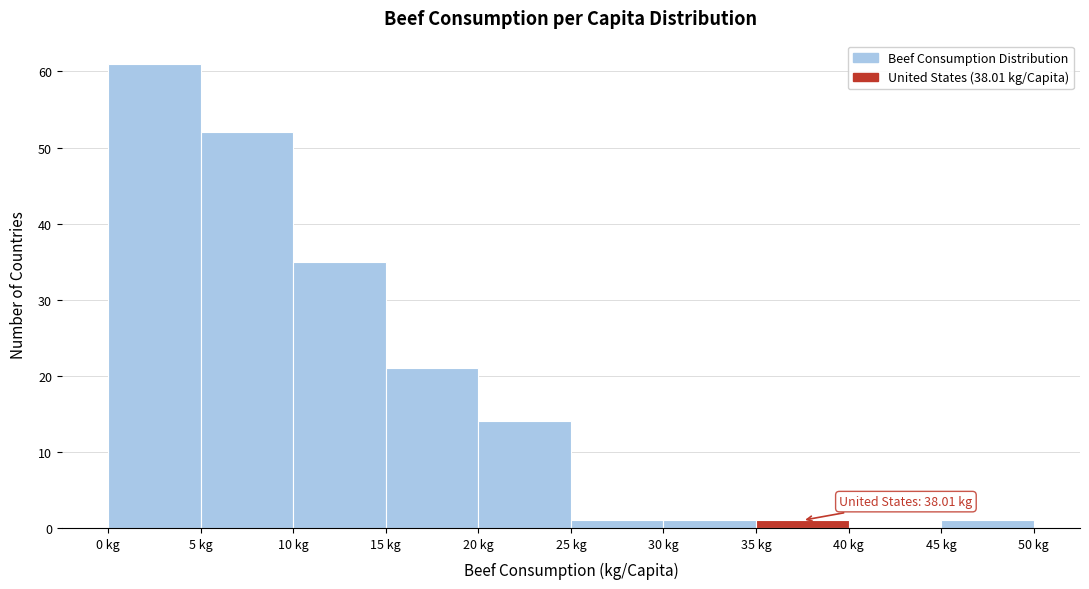

Which range on the x-axis has the tallest bar?

0 to 5